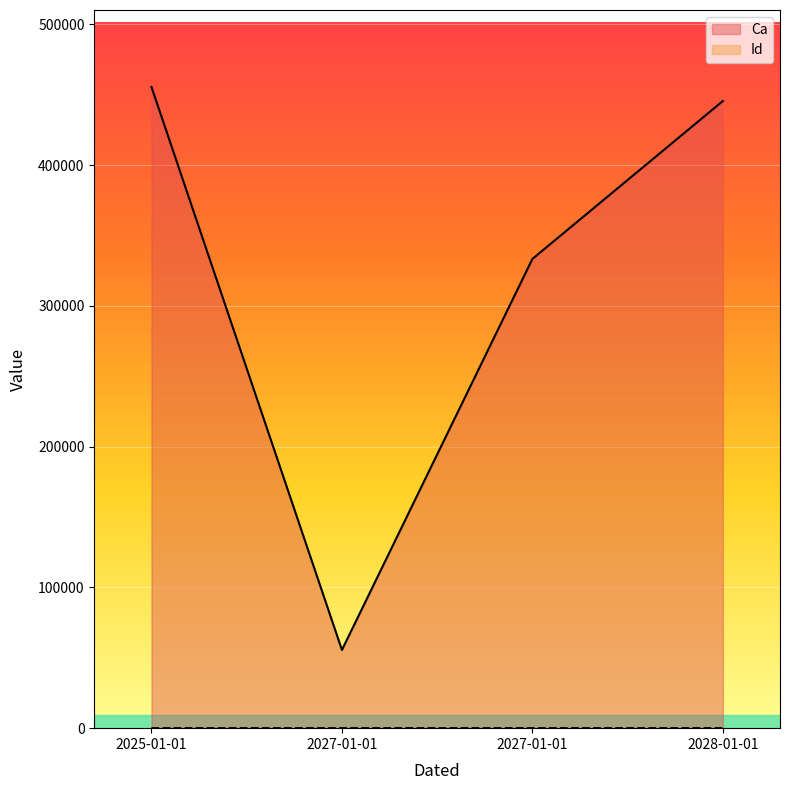

Where is Id nearest to the value 24?

2027-01-01